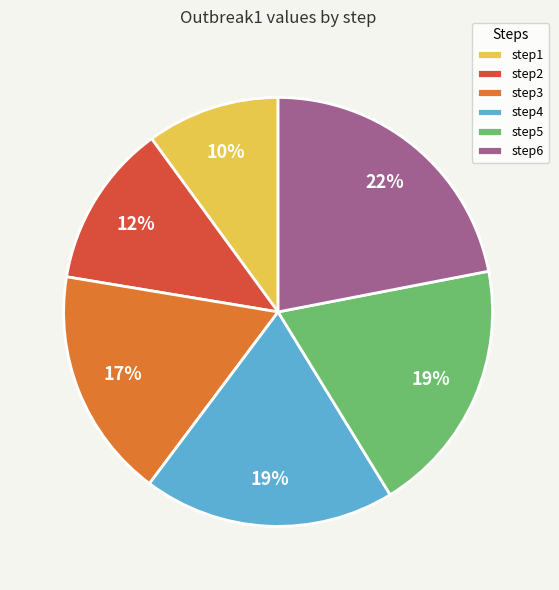

What is the smallest slice in the pie chart?

step1